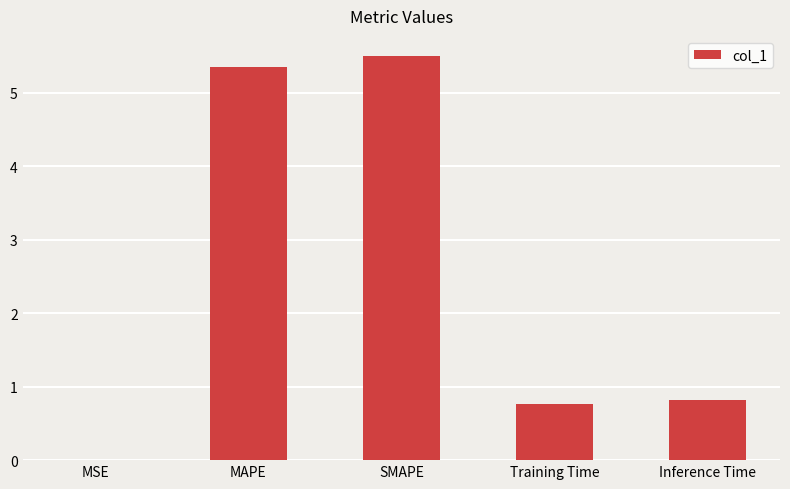

What is the greatest value displayed?

5.5